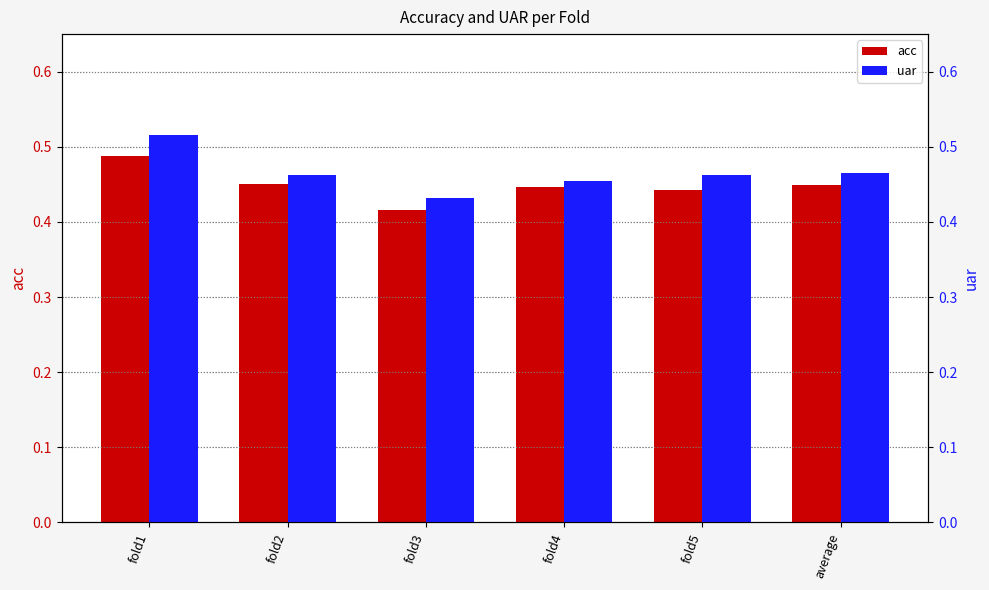

How many data points does each series have?

6